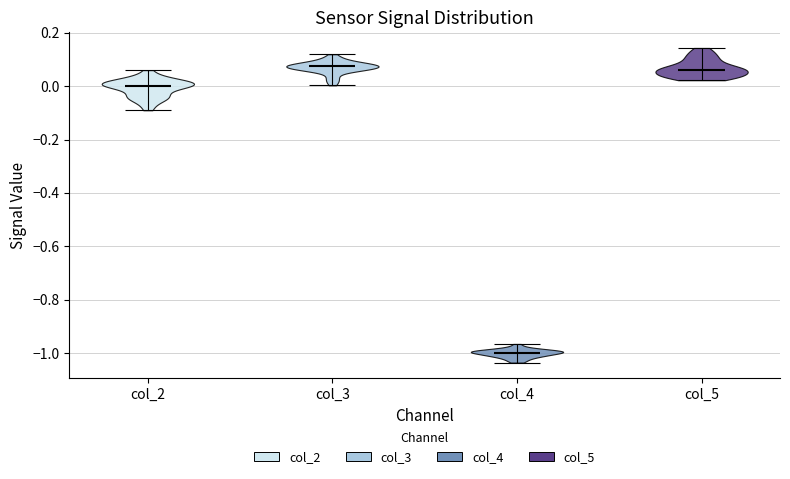

Reading left to right, read every violin against the y-axis: where its median line is, and the lowest and highest points it reaches. The values are not printed on the chart, so give them approximately, as read against the axis.

col_2: median line 0.00, lowest point -0.10, highest point 0.06
col_3: median line 0.08, lowest point 0.00, highest point 0.12
col_4: median line -1.00, lowest point -1.04, highest point -0.96
col_5: median line 0.06, lowest point 0.02, highest point 0.14